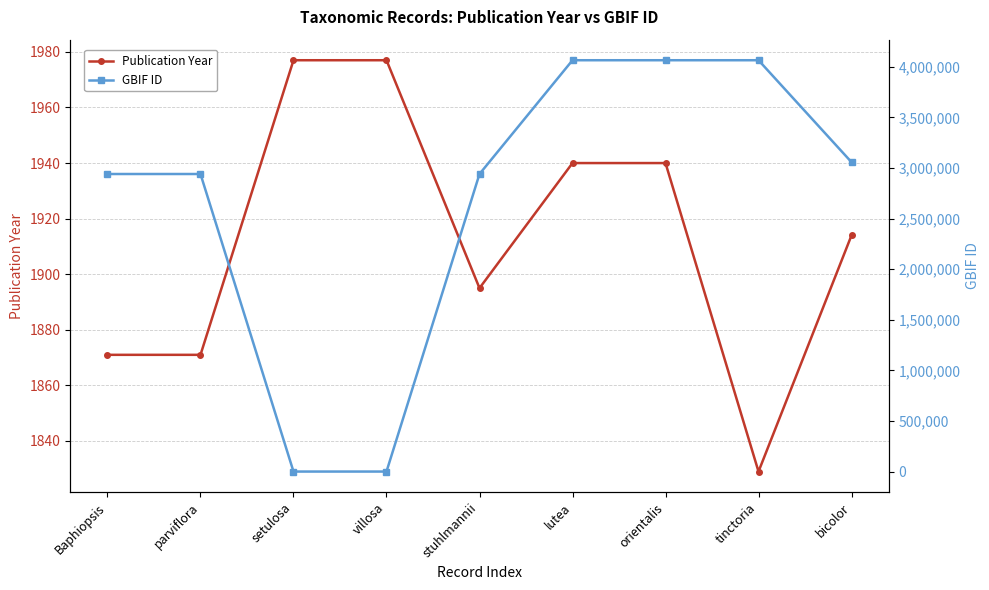

How many data points in GBIF ID are less than 2940429?

4